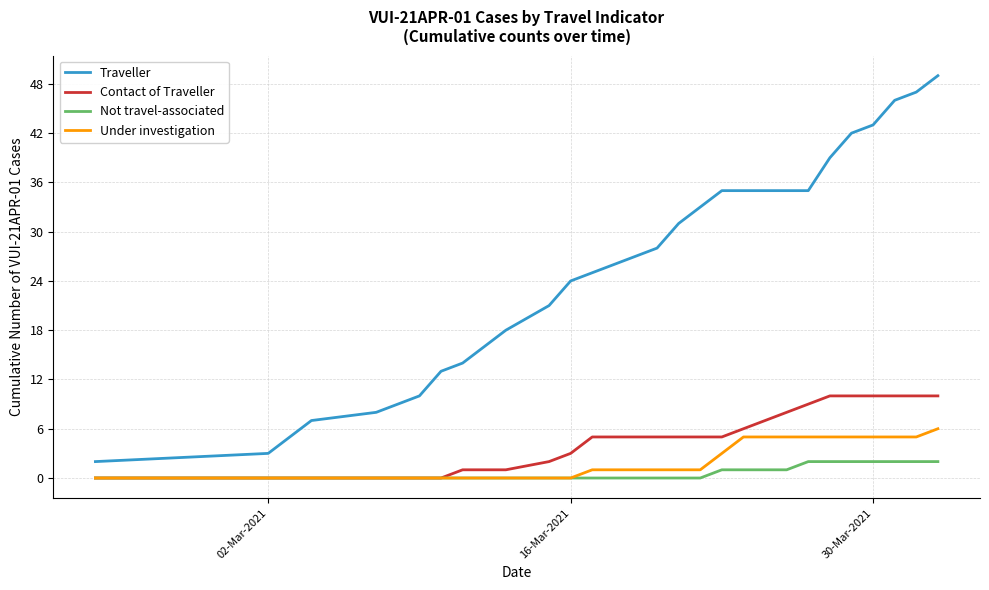

What is the maximum value for Under investigation?

6